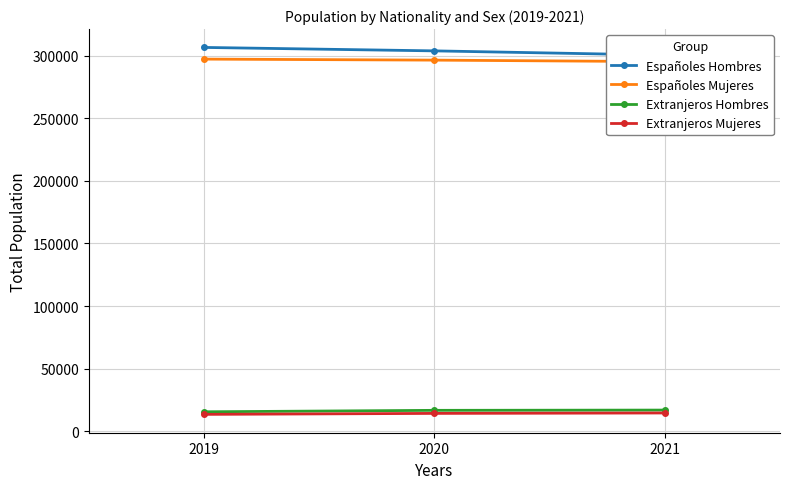

Where does the Extranjeros Mujeres series first go above 14261?

2021